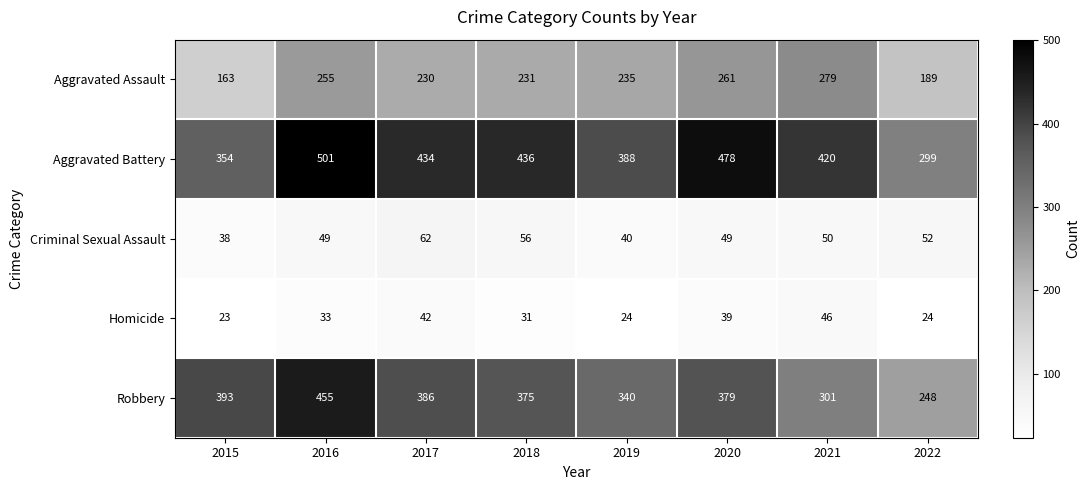

What is the difference between the maximum and second lowest values in the Aggravated Battery series?

147